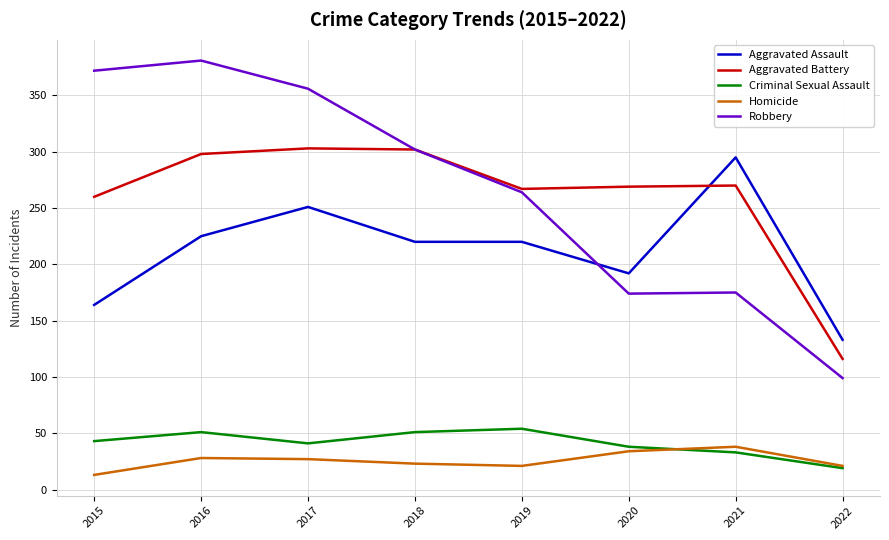

What is the sum of all Aggravated Assault values?

1700